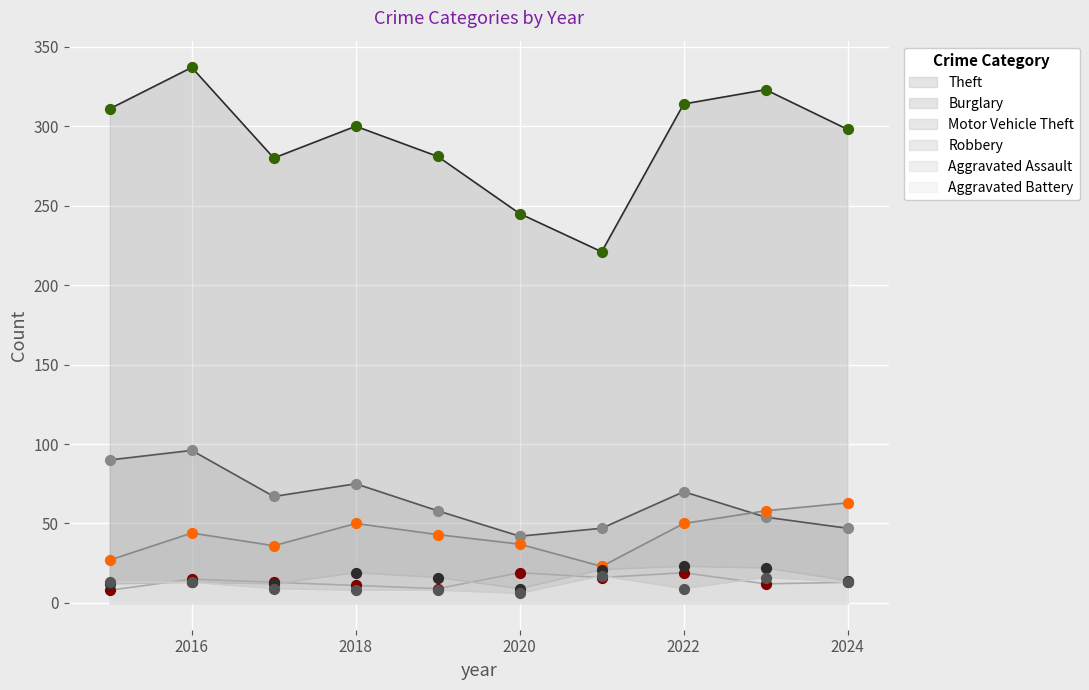

Which series contains the lowest Y value?

Aggravated Battery